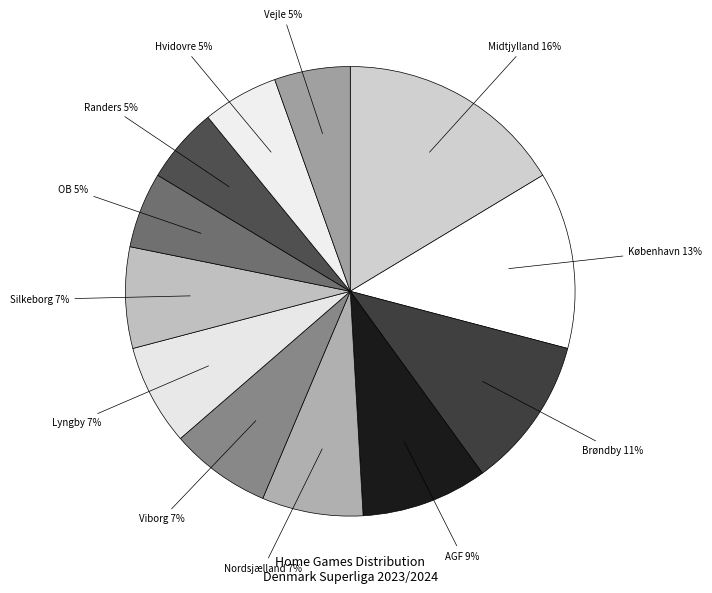

To the nearest percent, what is the difference between the largest and smallest slice percentages?

11%